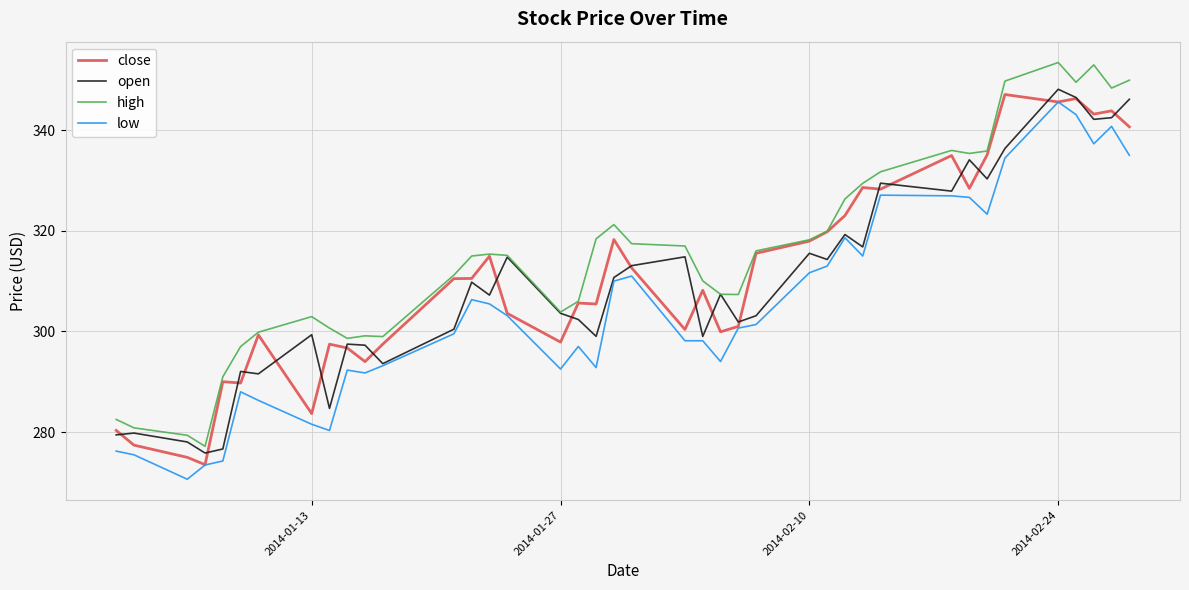

Which series has the largest total across all categories?

high